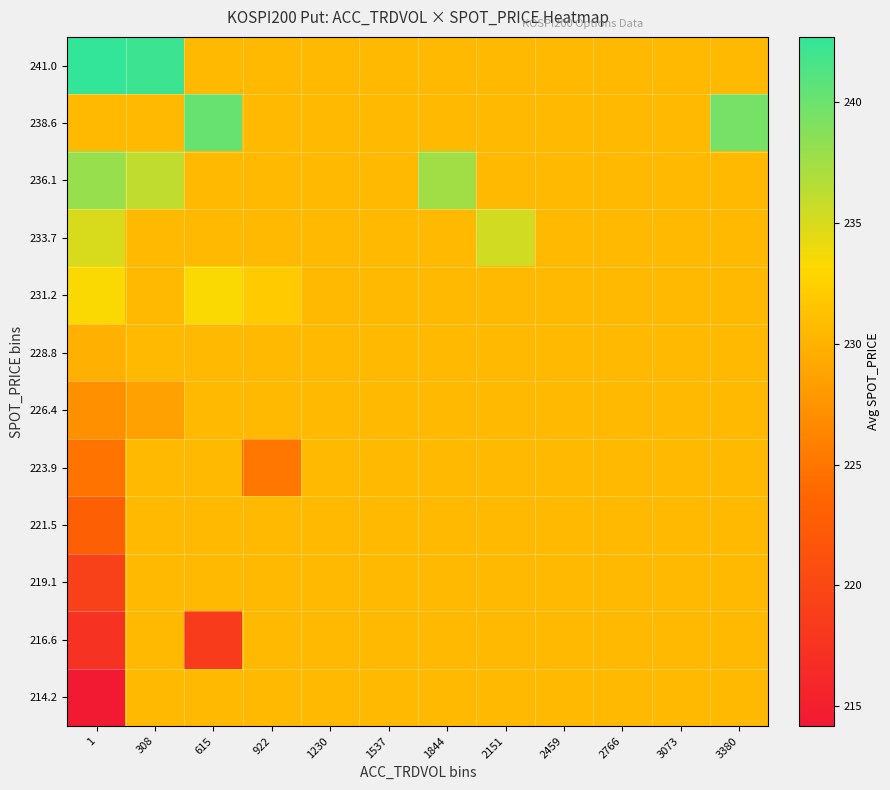

At which category is the sum across all series the highest?

308